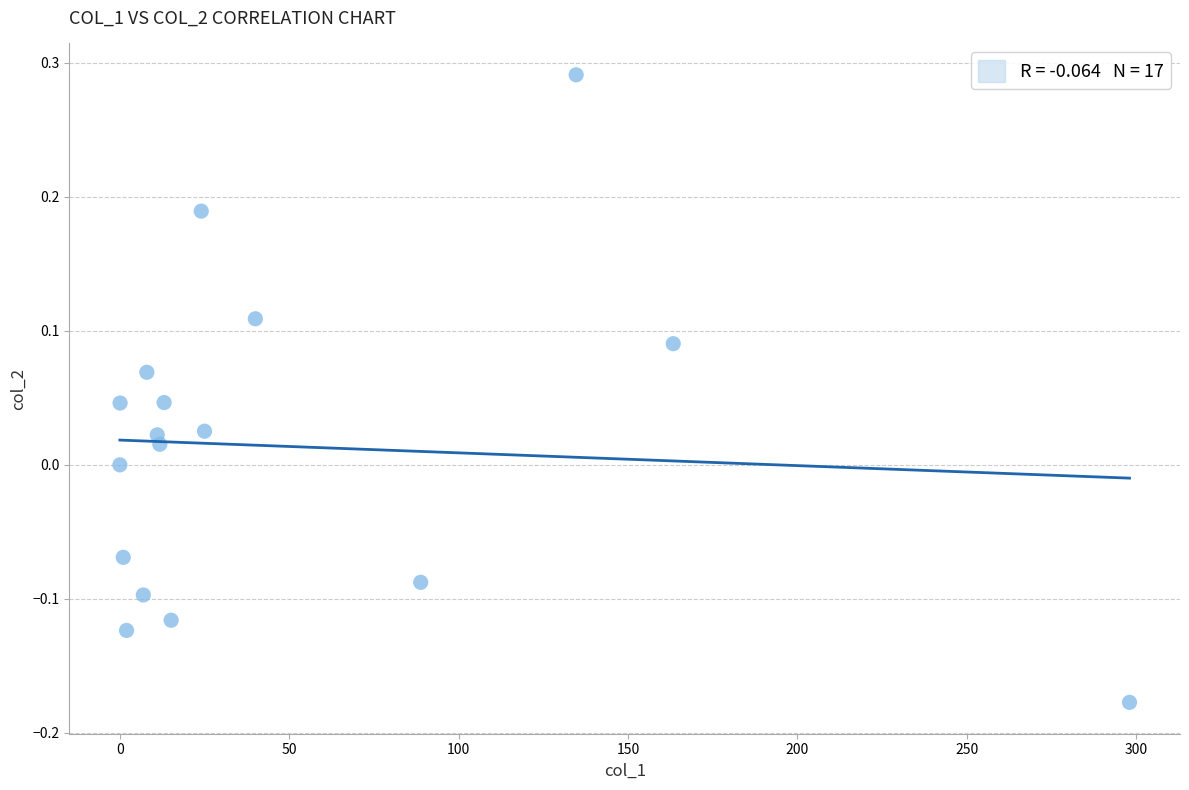

What is the range of Y values (max minus min)?

0.5